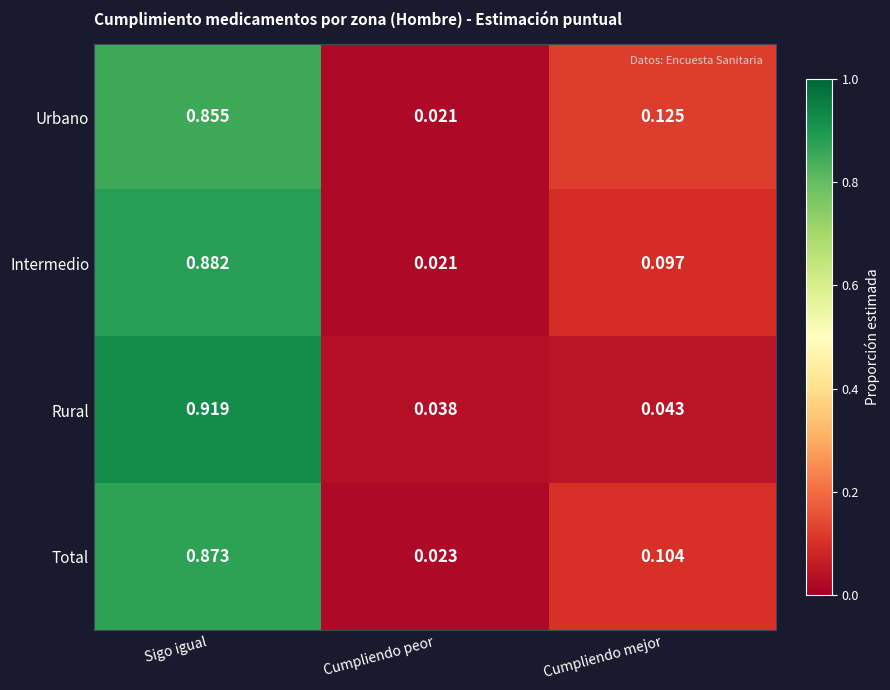

Between Sigo igual and Cumpliendo peor, which series saw the biggest shift?

Rural